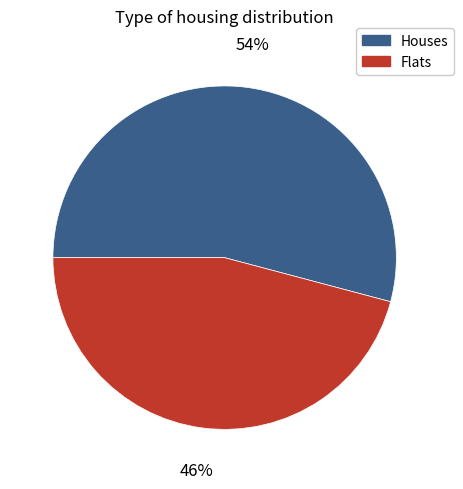

Does any single category account for the majority?

Yes